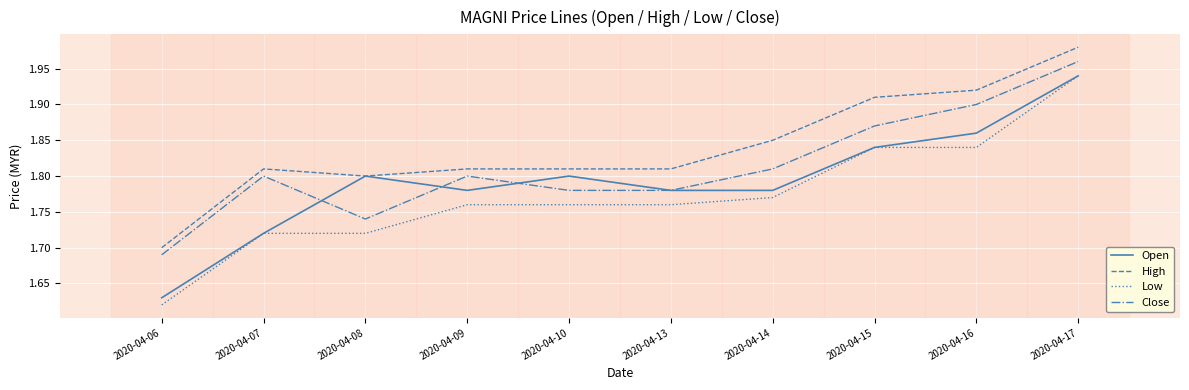

At which label does High reach its peak?

2020-04-17